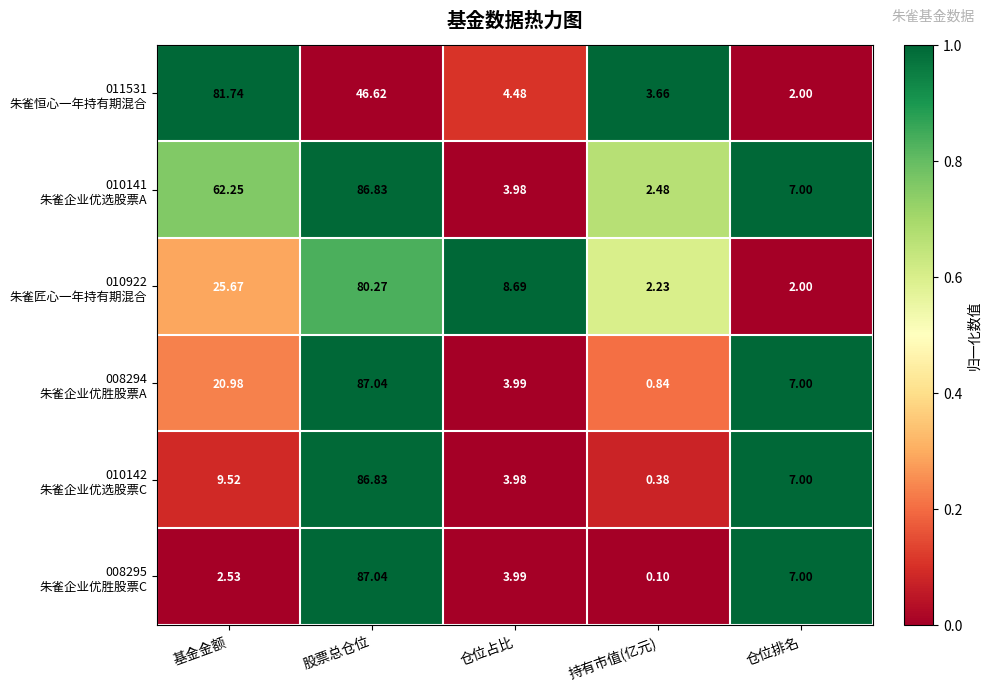

Which category has the lowest value across all series?

持有市值(亿元)